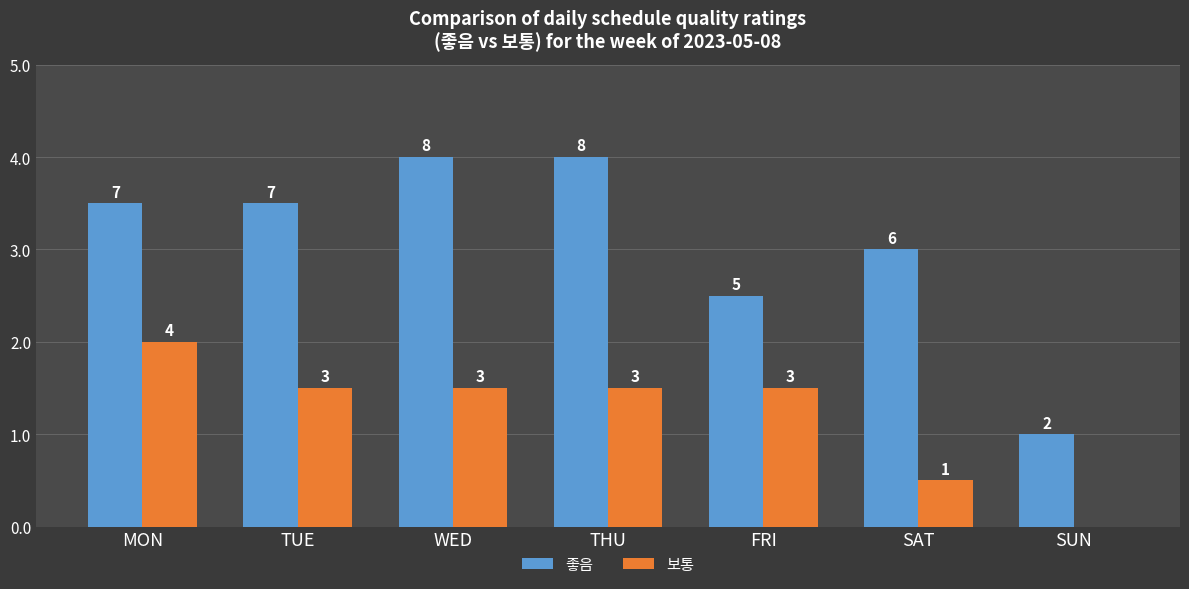

What is the difference between the 좋음 values at SAT and THU?

2